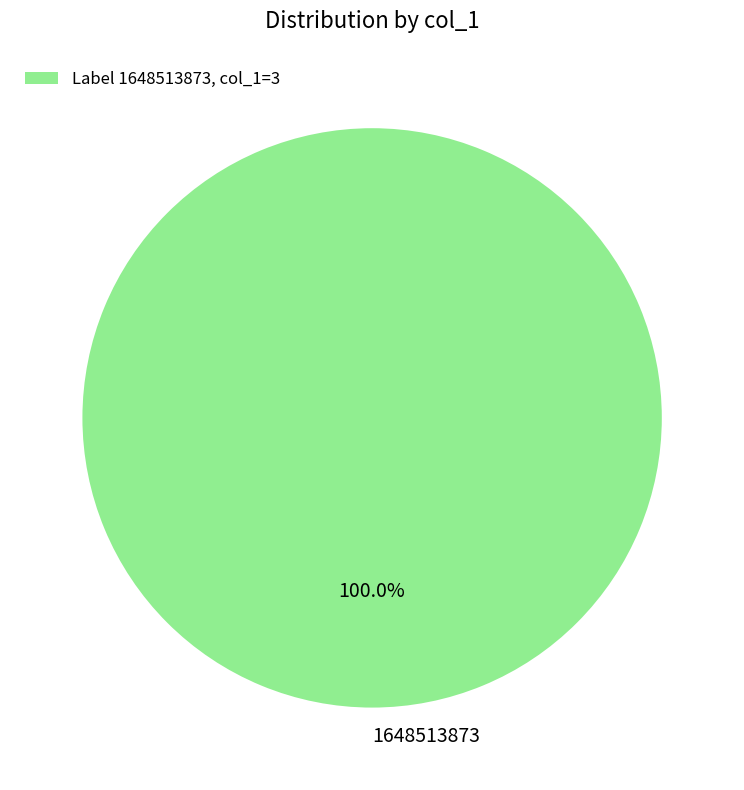

How many slices are in this pie chart?

1